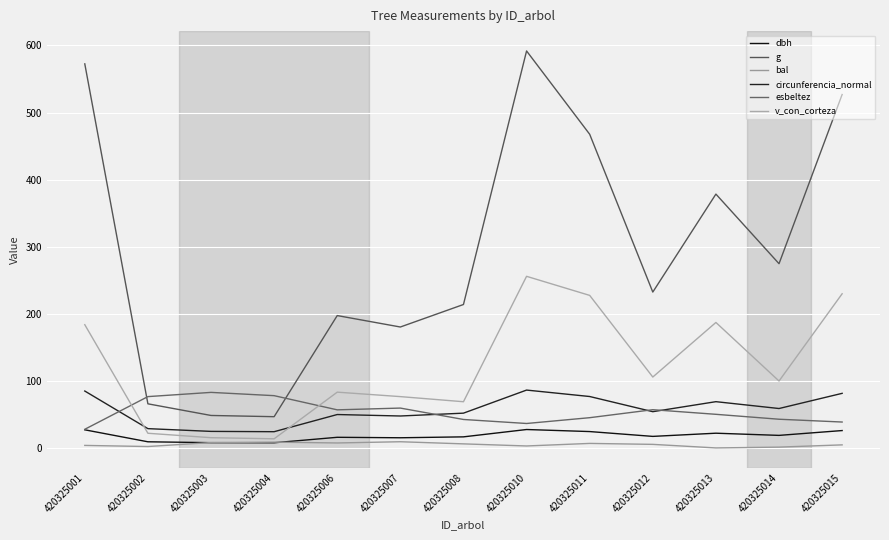

The value of esbeltez at 420325006 is 83.3. True or false?

False